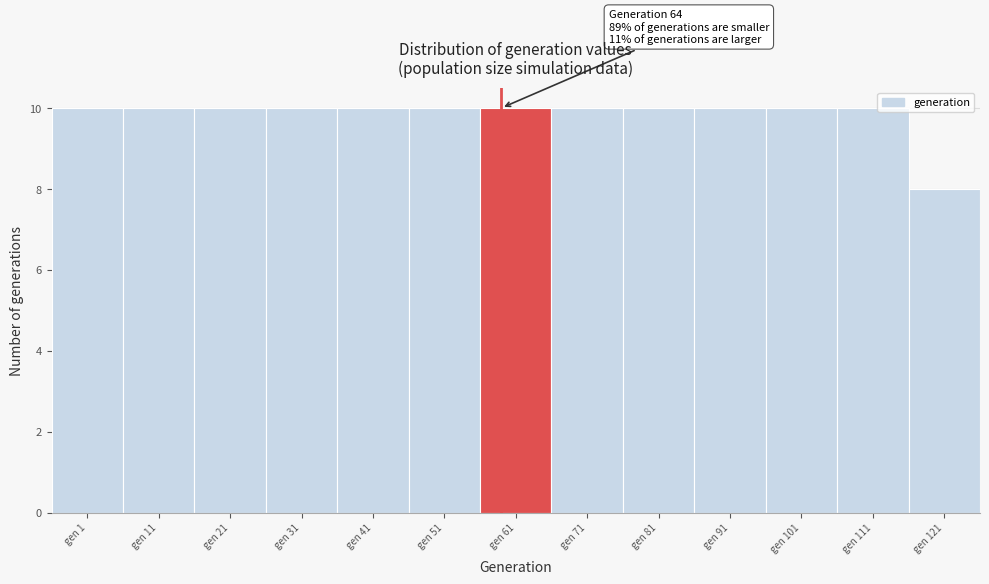

Reading left to right, what are all the values shown in this chart?

gen 1=10	gen 11=10	gen 21=10	gen 31=10	gen 41=10	gen 51=10	gen 61=10	gen 71=10	gen 81=10	gen 91=10	gen 101=10	gen 111=10	gen 121=8